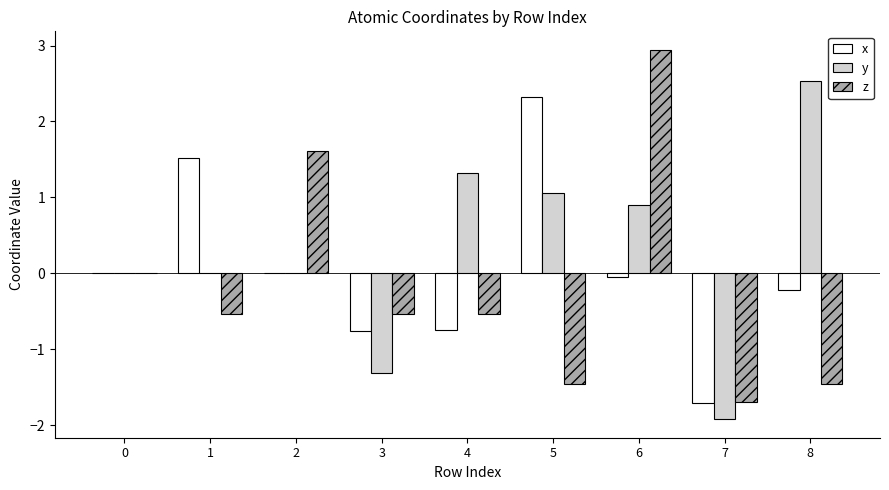

What is the sum of the x values at 0 and 3?

-0.8